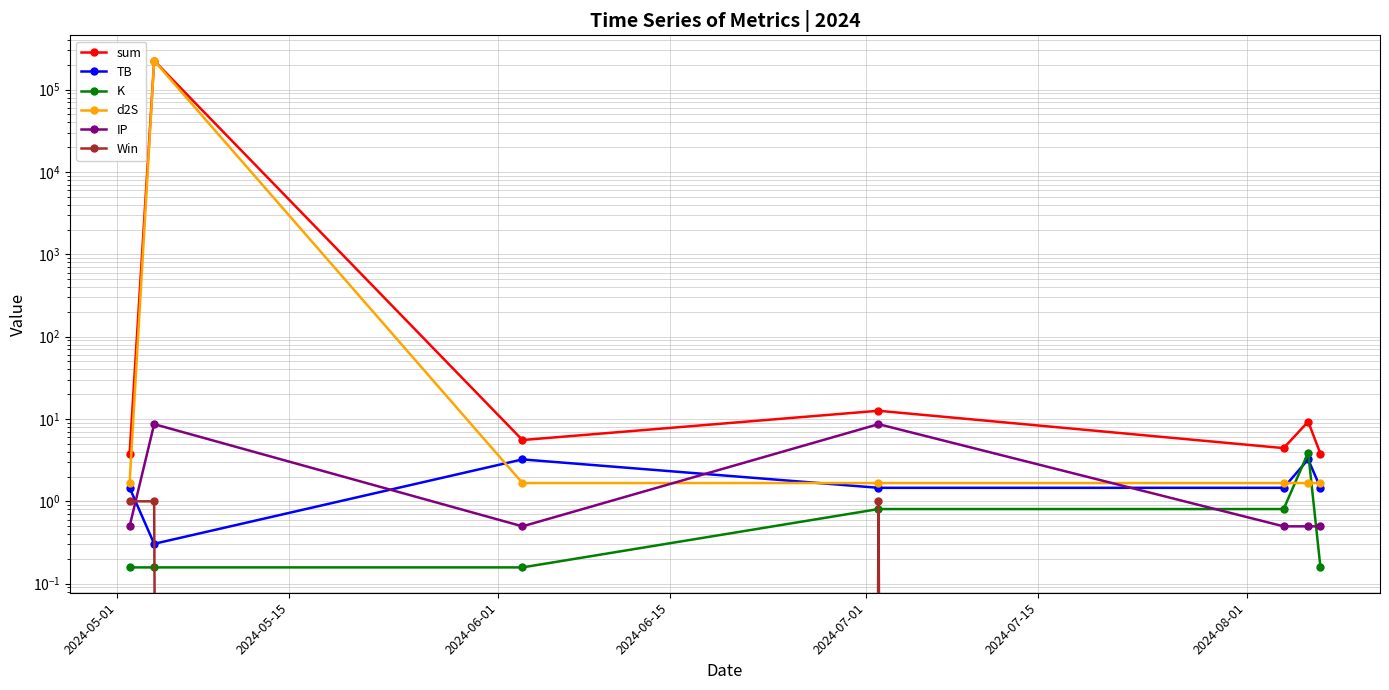

At which label is Win closest to 0?

2024-06-01